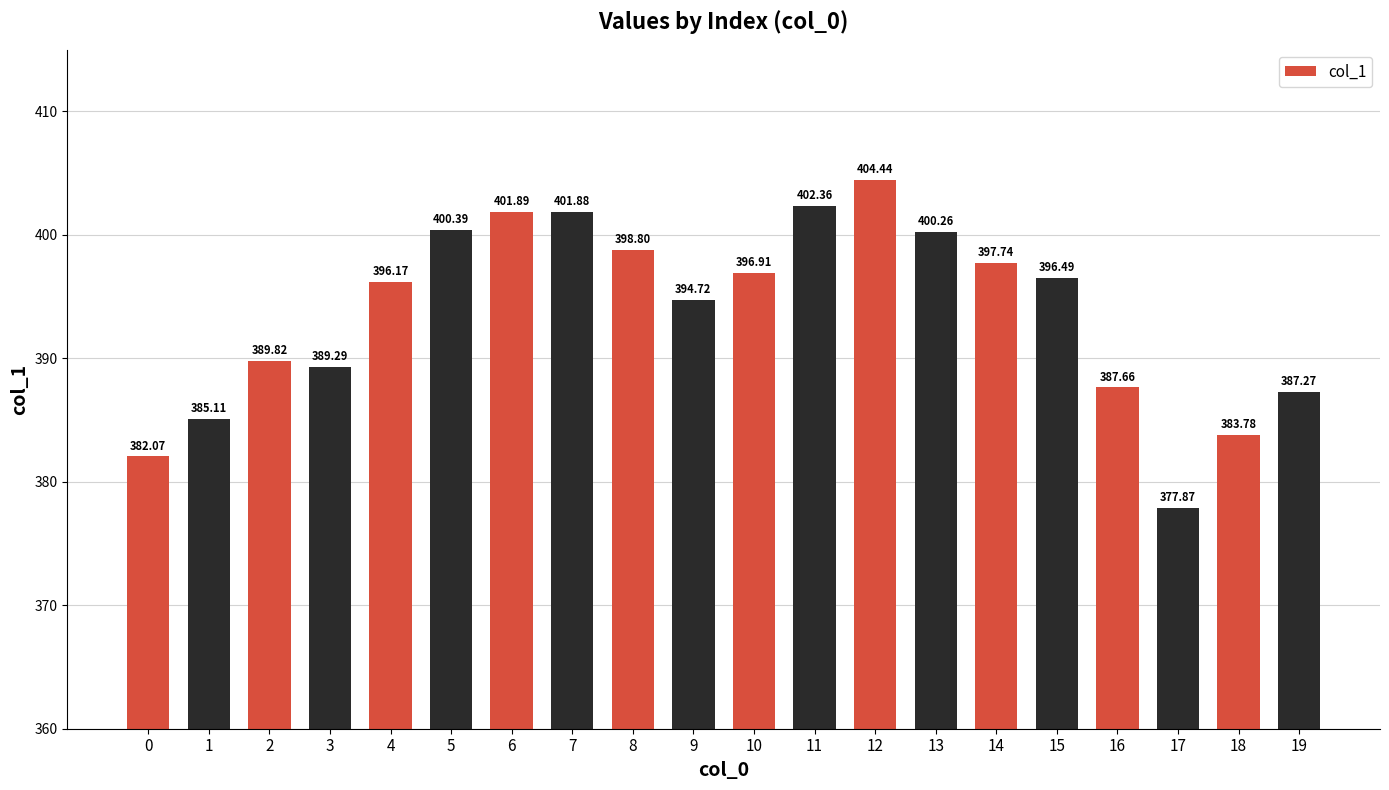

Reading right to left, list all the values displayed in this chart.

19=387.3	18=383.8	17=377.9	16=387.7	15=396.5	14=397.7	13=400.3	12=404.4	11=402.4	10=396.9	9=394.7	8=398.8	7=401.9	6=401.9	5=400.4	4=396.2	3=389.3	2=389.8	1=385.1	0=382.1